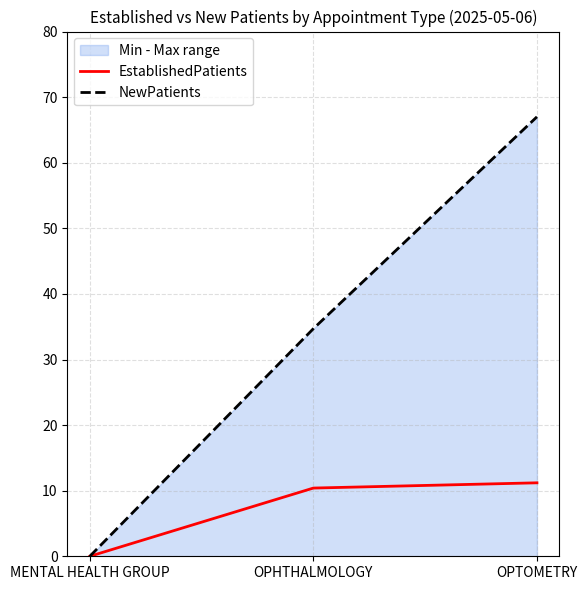

What is the spread (max minus min) of values at OPHTHALMOLOGY?

24.3